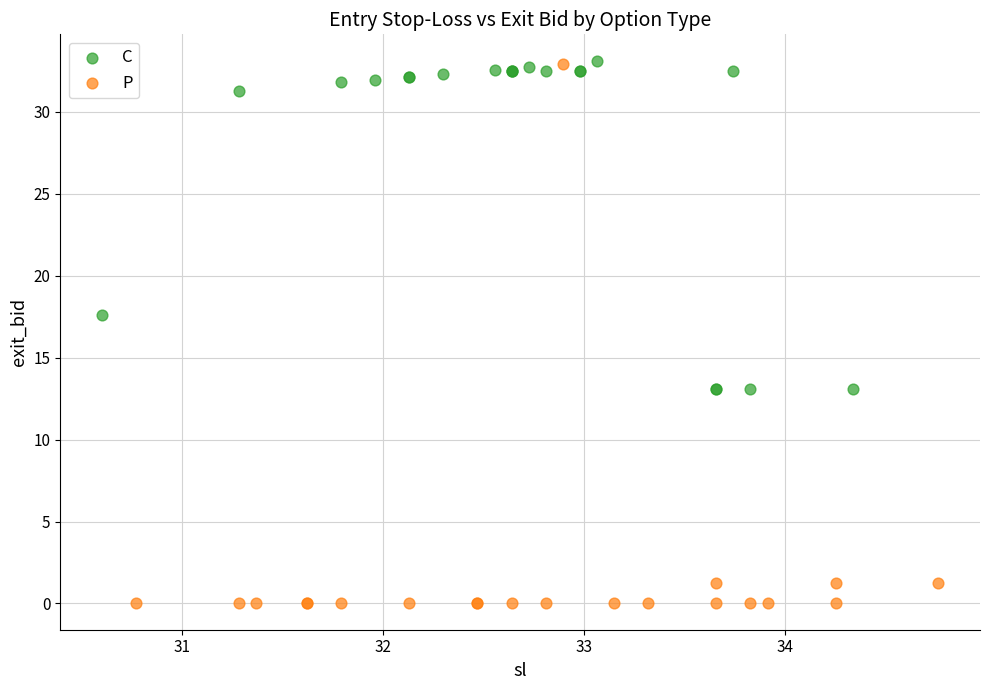

Which series reaches the minimum Y coordinate?

P